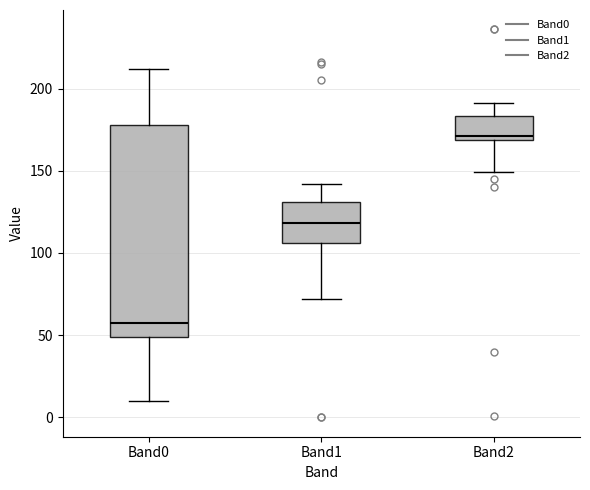

Reading left to right, read every box against the y-axis: the position of its median line, the range the box covers, and the ends of its whiskers. The values are not printed on the chart, so give them approximately, as read against the axis.

Band0: median 60, box 50 to 180, whiskers 10 to 210
Band1: median 120, box 105 to 130, whiskers 70 to 140
Band2: median 170 (just above the box's lower edge), box 170 to 185, whiskers 150 to 190